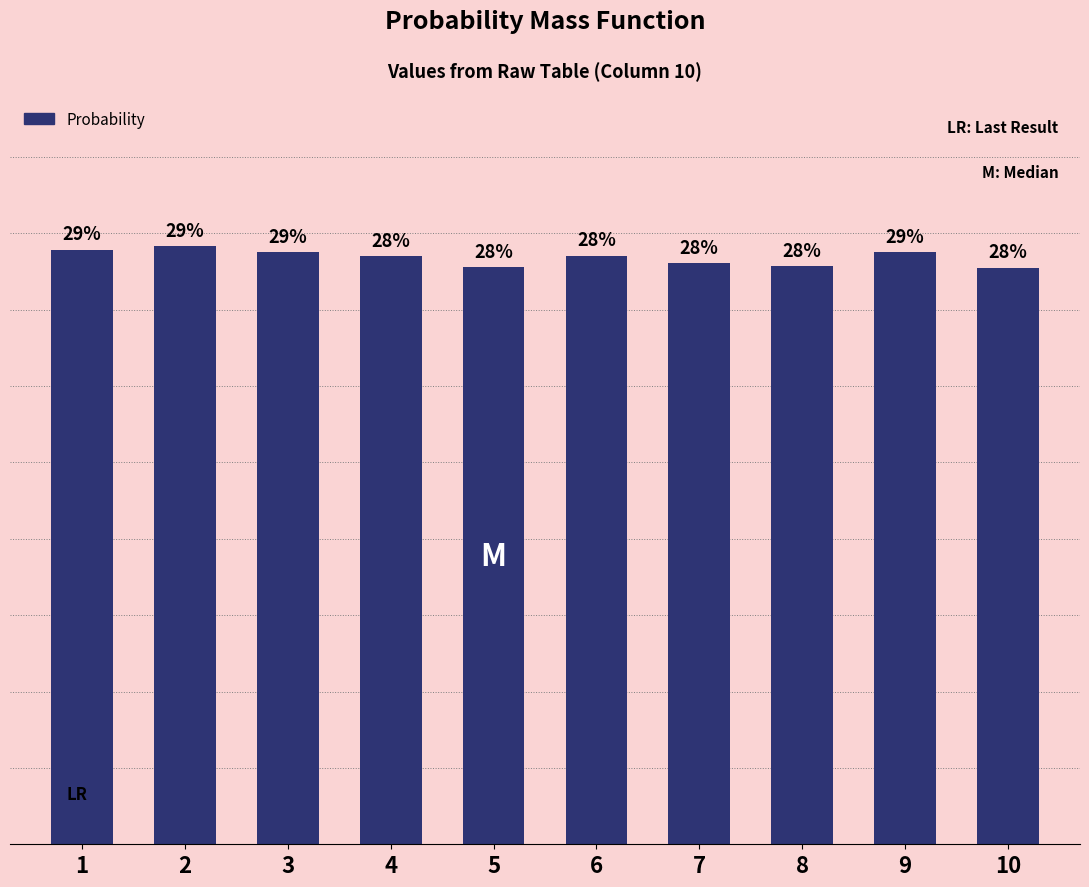

Rank the categories by value from highest to lowest.

2, 1, 3, 9, 6, 4, 7, 8, 5, 10